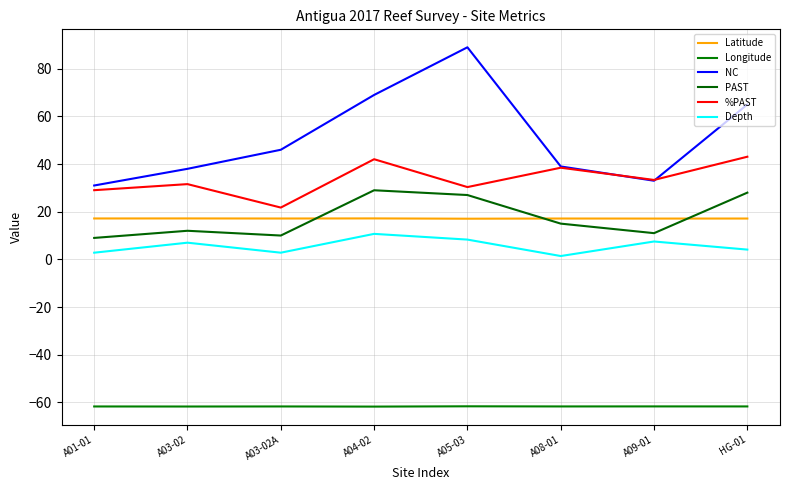

True or false: %PAST has a value of 29.8 at A03-02A.

False